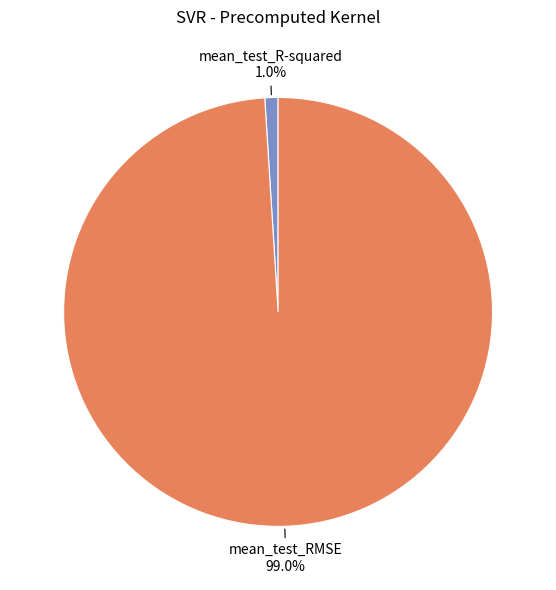

Does any single category account for the majority?

Yes